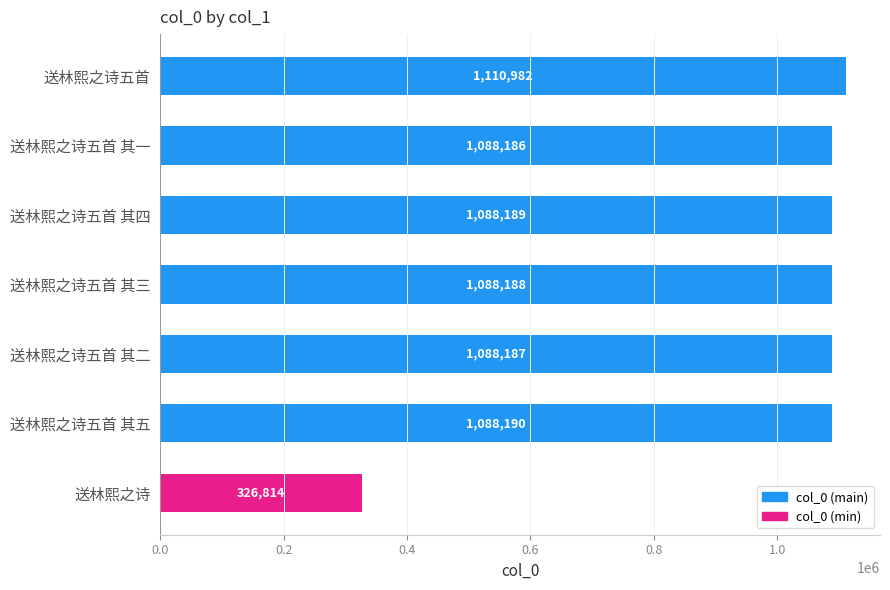

What is the label of the 4th bar from the bottom?

送林熙之诗五首 其三